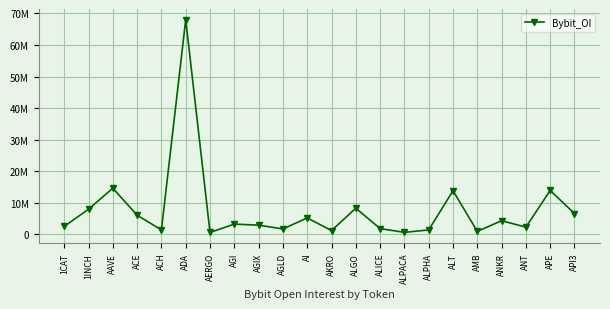

Does the chart have visible grid lines?

Yes